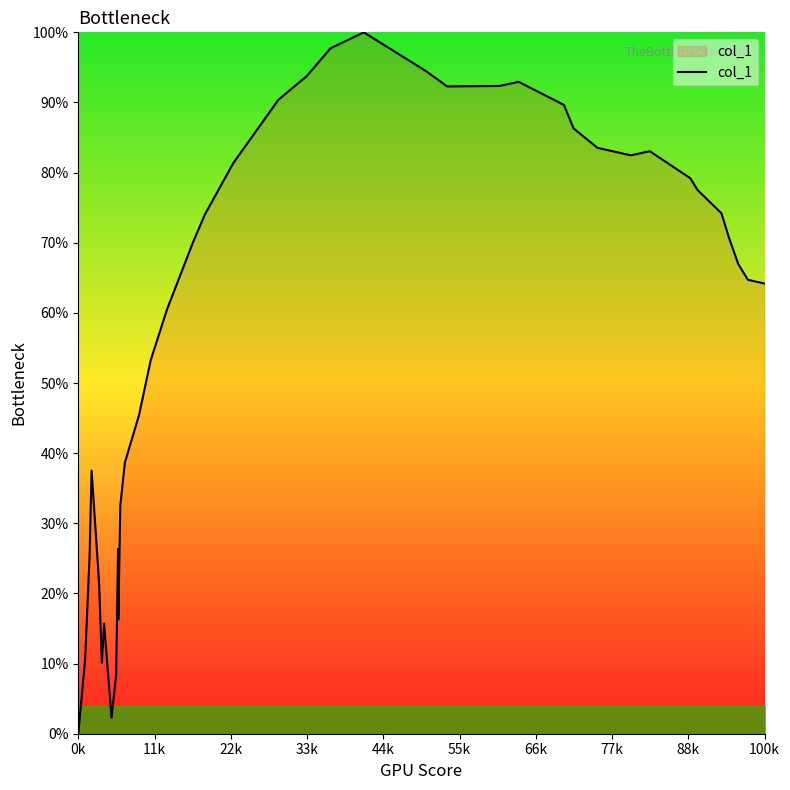

What is the maximum value shown in the chart?

100.0